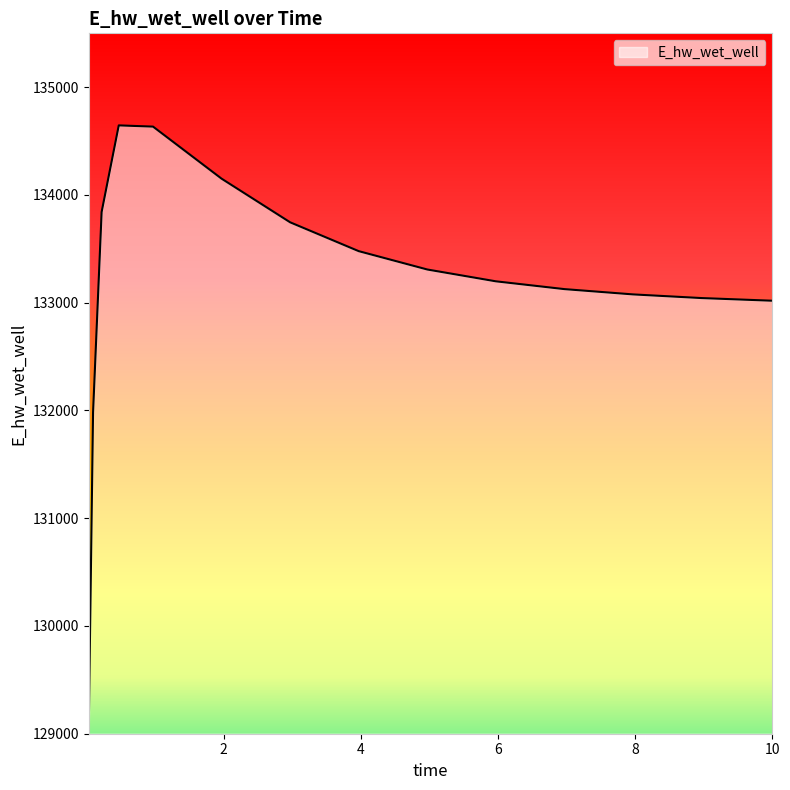

What is the difference between the maximum and minimum values?

5568.8